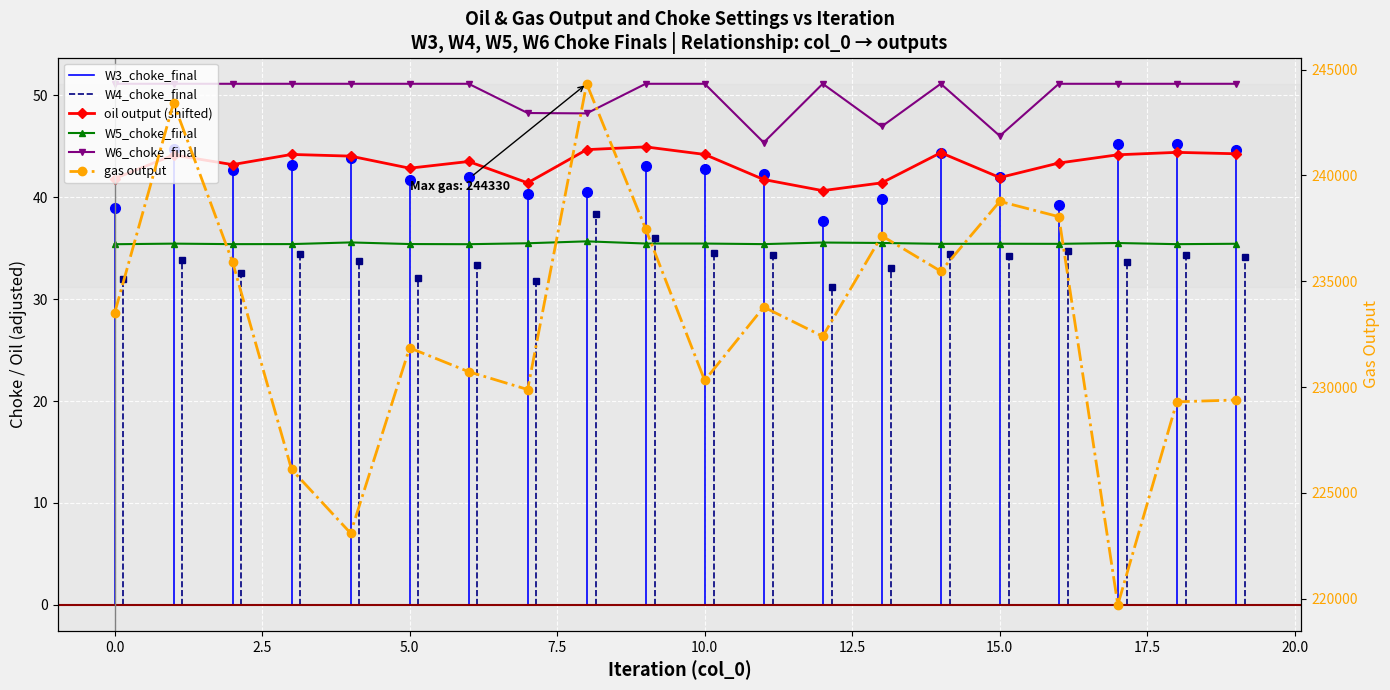

Is this an area chart (filled region under the line)?

No